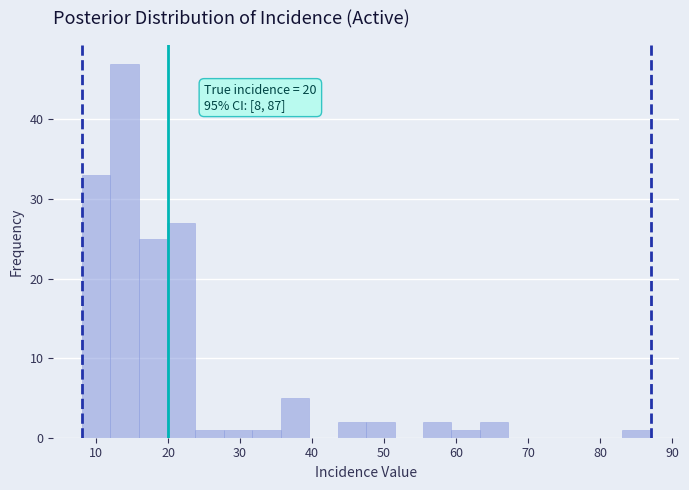

Read against the x-axis, roughly where is the centre of the tallest bar?

14